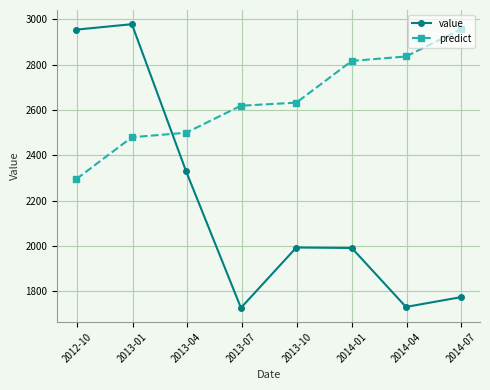

List the series in order of their peak value, lowest first.

predict, value